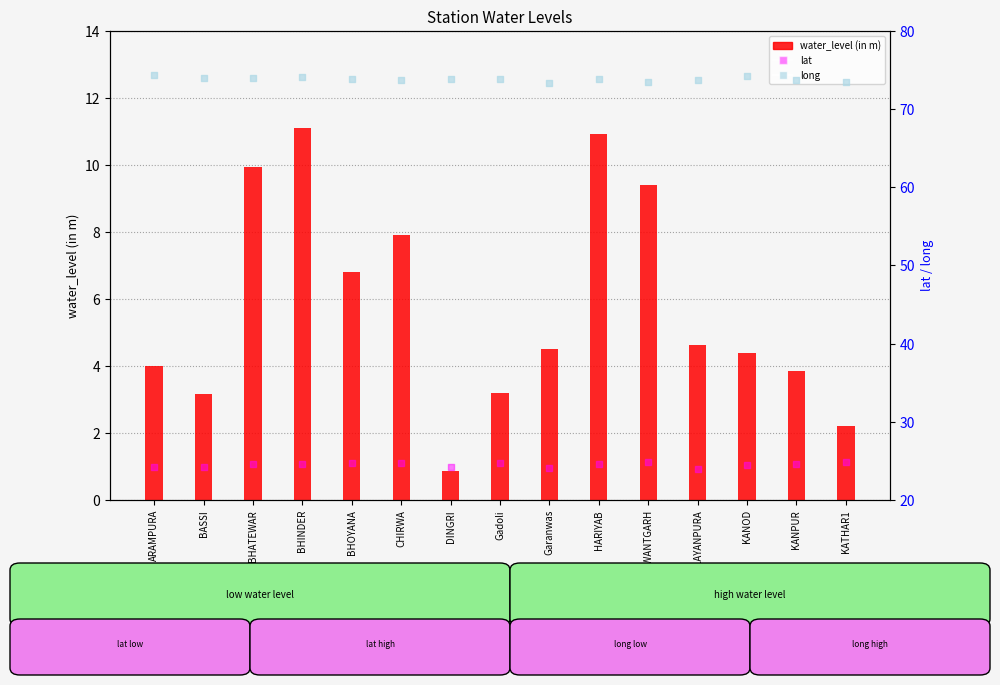

Which series has the largest total across all categories?

long